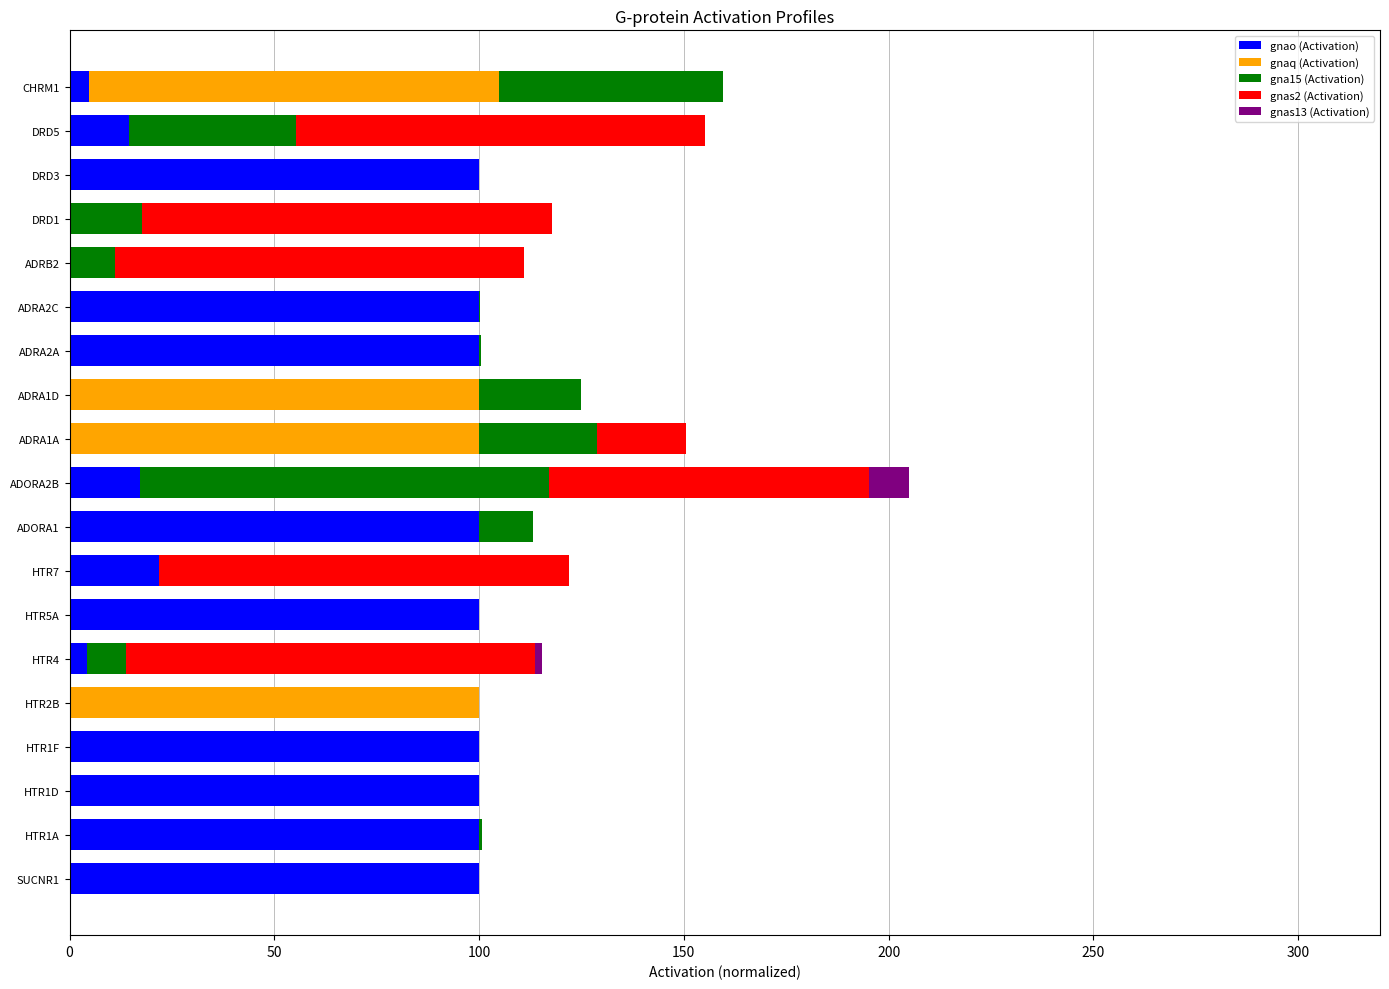

What is the highest value of the gnao (Activation) series?

100.0